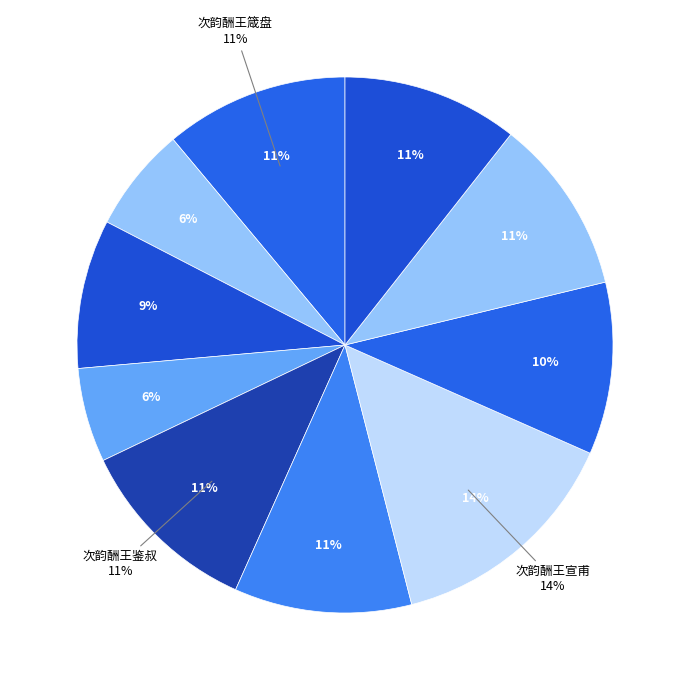

To the nearest percent, what portion does 次韵酬王太祝 represent?

9%